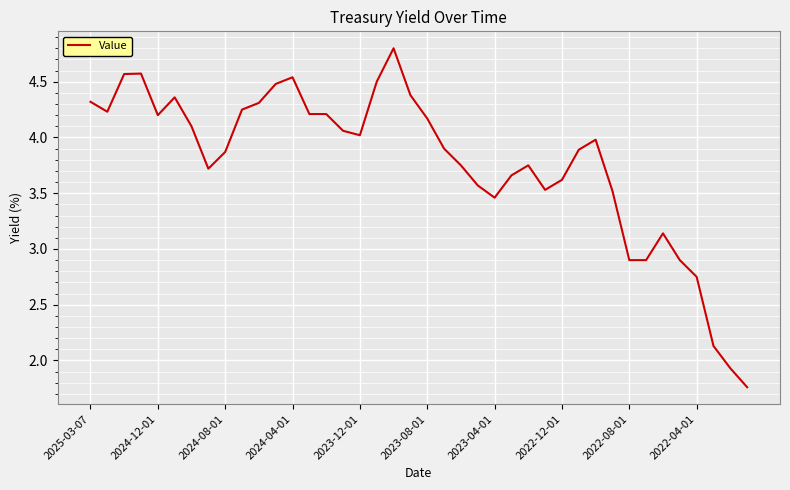

What is the maximum value shown in the chart?

4.8